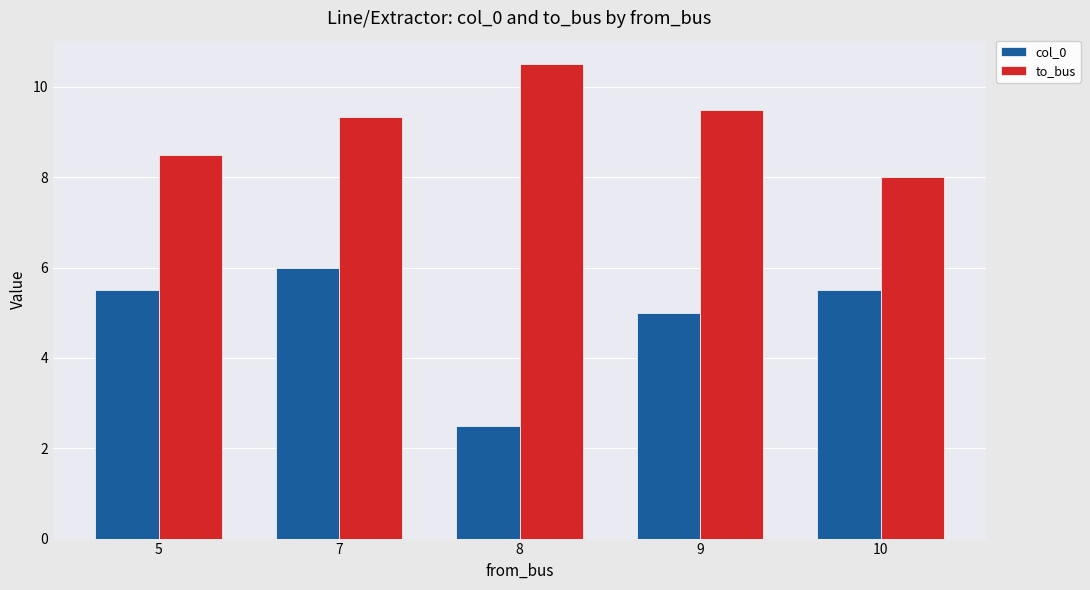

At how many categories does at least one series exceed 6?

5